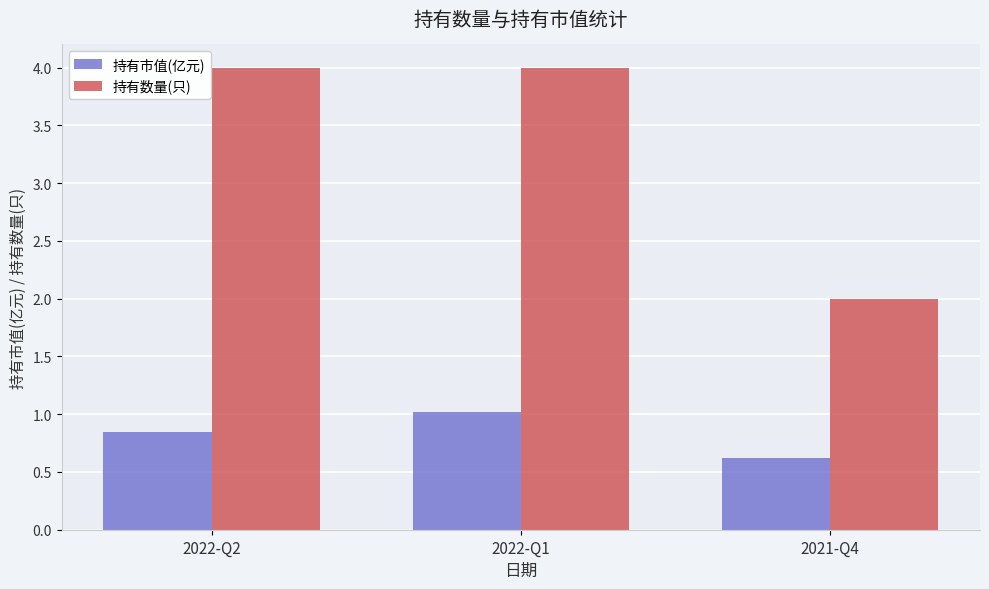

List the series in order of their peak value, highest first.

持有数量(只), 持有市值(亿元)